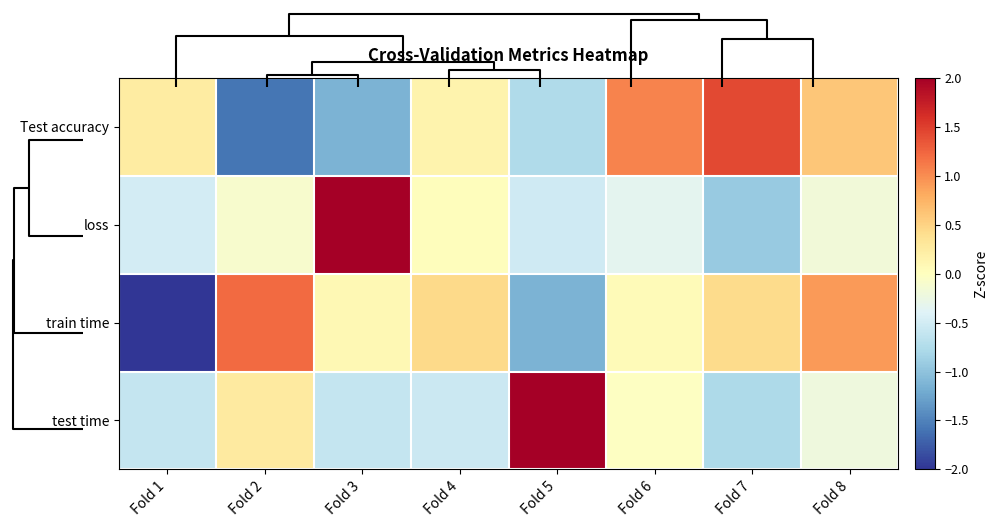

Reading left to right, list all the values displayed in this chart.

Test accuracy: Fold 1=0.2	Fold 2=-1.6	Fold 3=-1.1	Fold 4=0.1	Fold 5=-0.8	Fold 6=1.1	Fold 7=1.4	Fold 8=0.6
loss: Fold 1=-0.5	Fold 2=-0.1	Fold 3=2.5	Fold 4=0.0	Fold 5=-0.5	Fold 6=-0.3	Fold 7=-0.9	Fold 8=-0.2
train time: Fold 1=-2.0	Fold 2=1.2	Fold 3=0.1	Fold 4=0.4	Fold 5=-1.1	Fold 6=0.1	Fold 7=0.4	Fold 8=0.9
test time: Fold 1=-0.6	Fold 2=0.3	Fold 3=-0.6	Fold 4=-0.6	Fold 5=2.5	Fold 6=-0.0	Fold 7=-0.8	Fold 8=-0.2